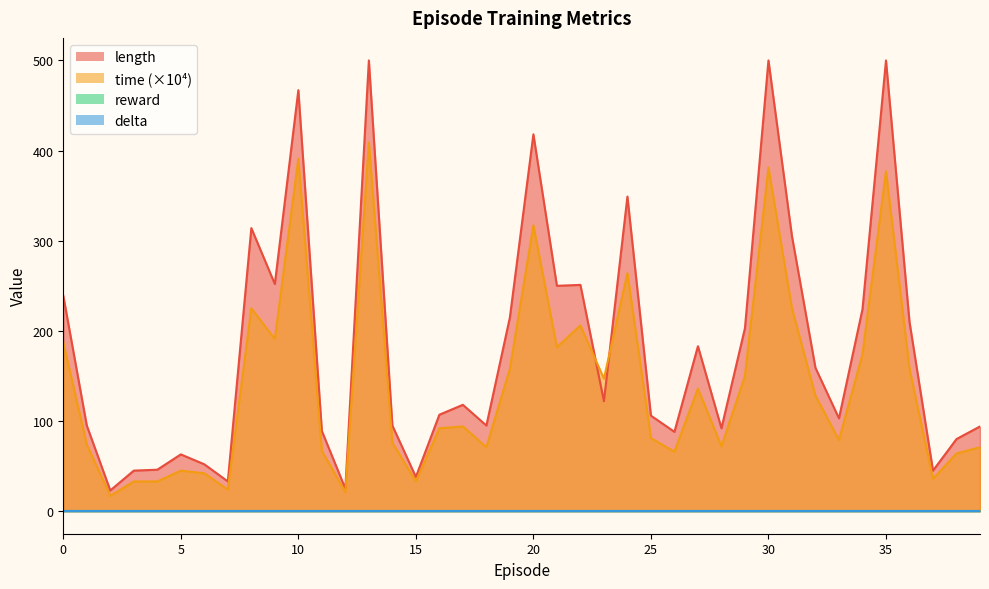

What is the difference between the maximum and minimum values in the time series?

392.0